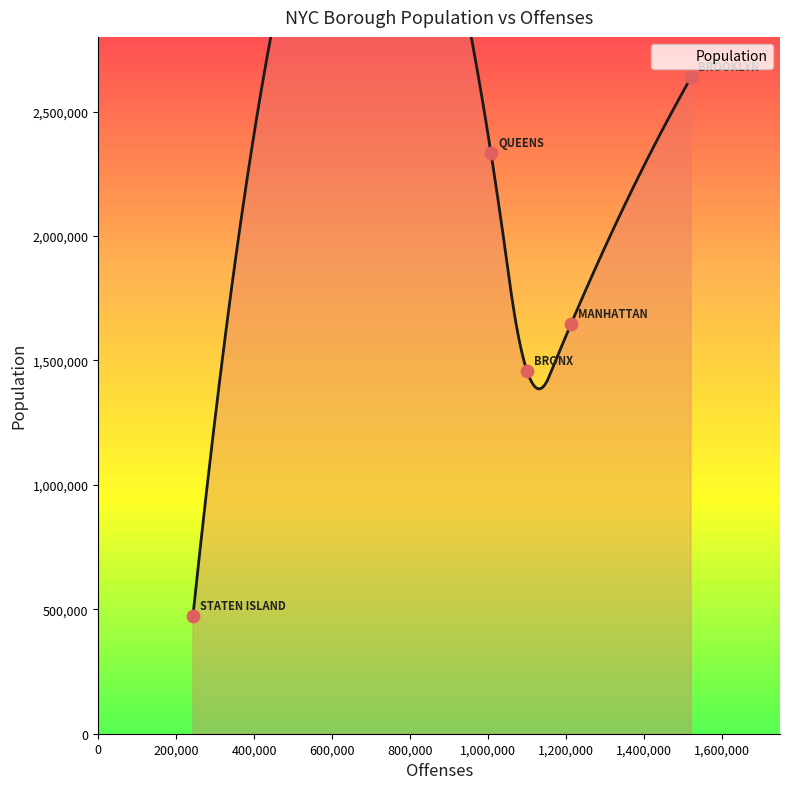

Approximately how many times larger is the value at BRONX compared to STATEN ISLAND?

3.1